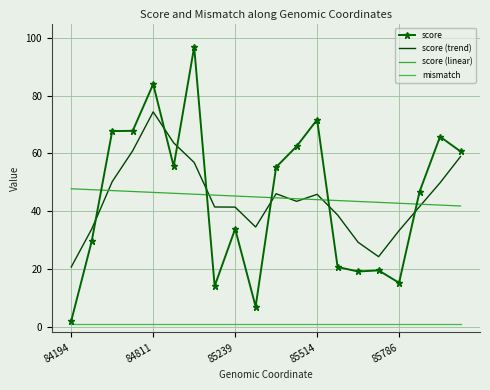

What is the maximum value shown in the chart?

96.9